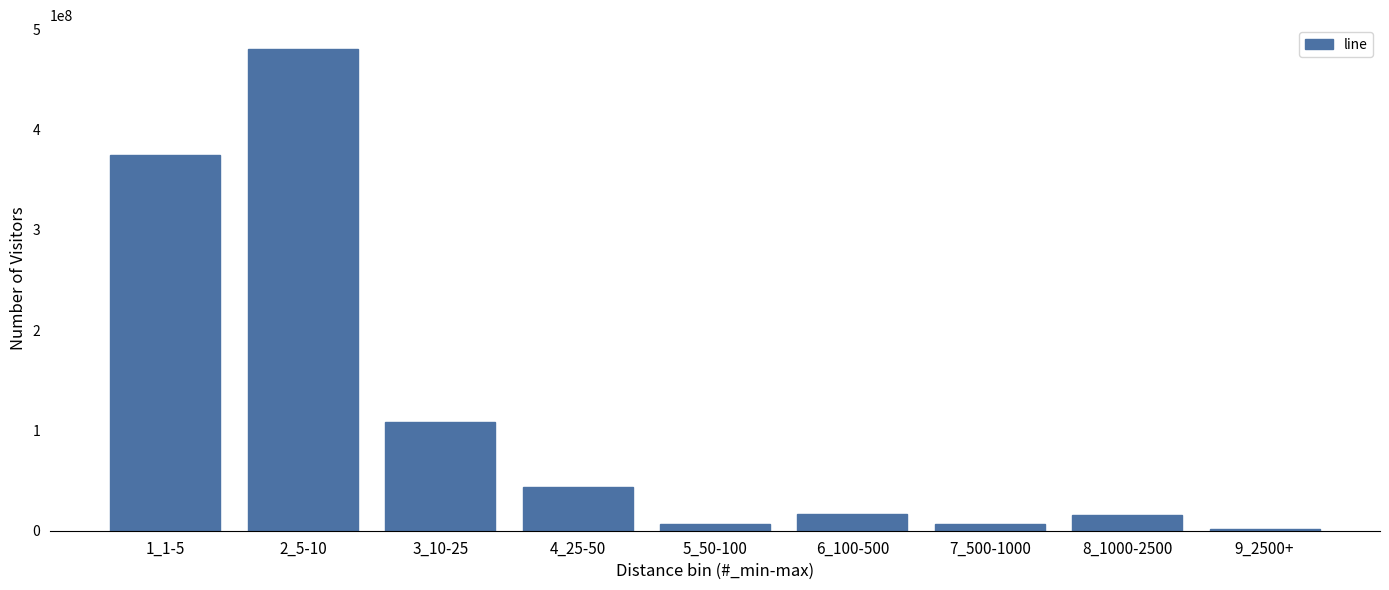

What is the maximum value shown in the chart?

480000000